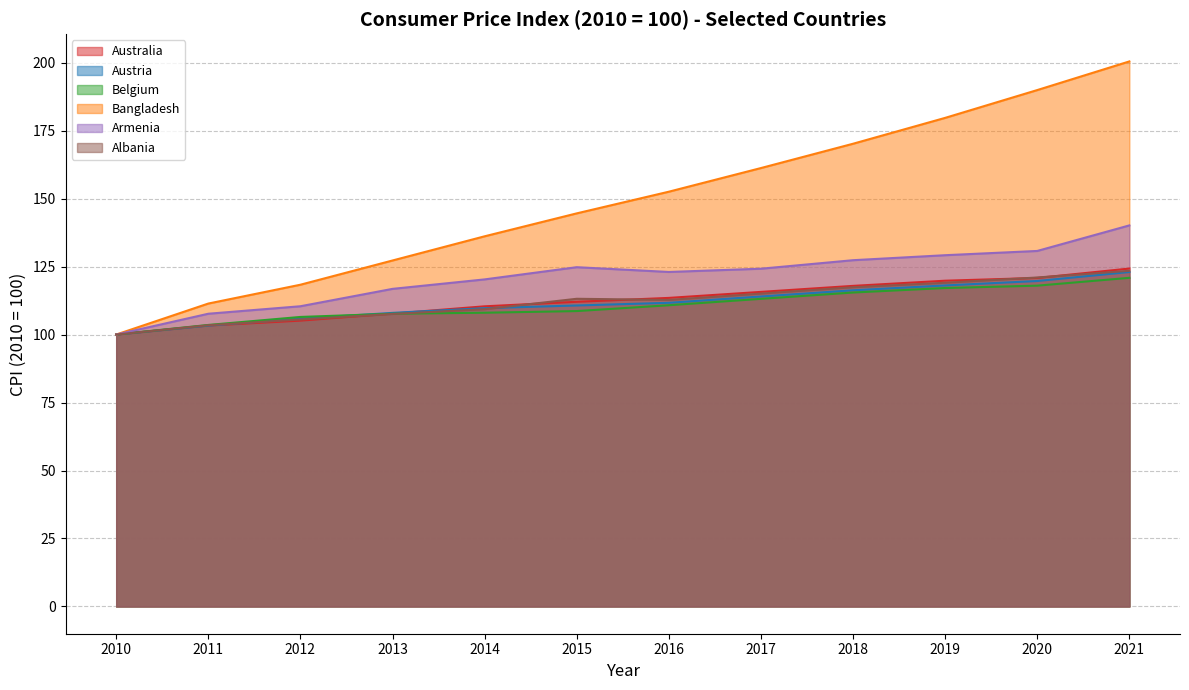

True or false: Austria has a value of 28.6 at 2015.

False